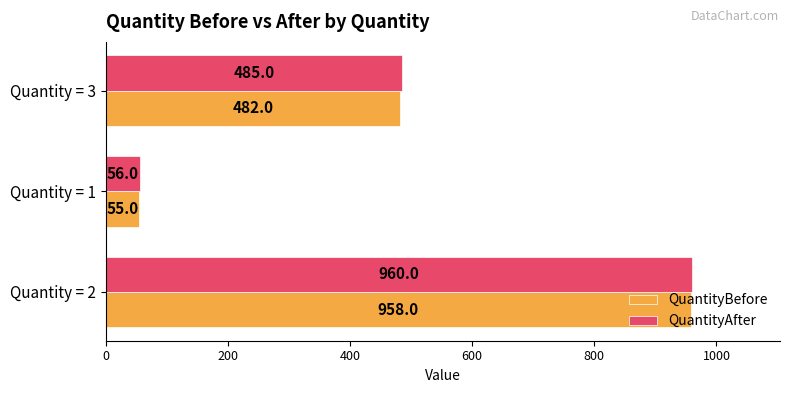

How many QuantityAfter values are between 56 and 960?

3